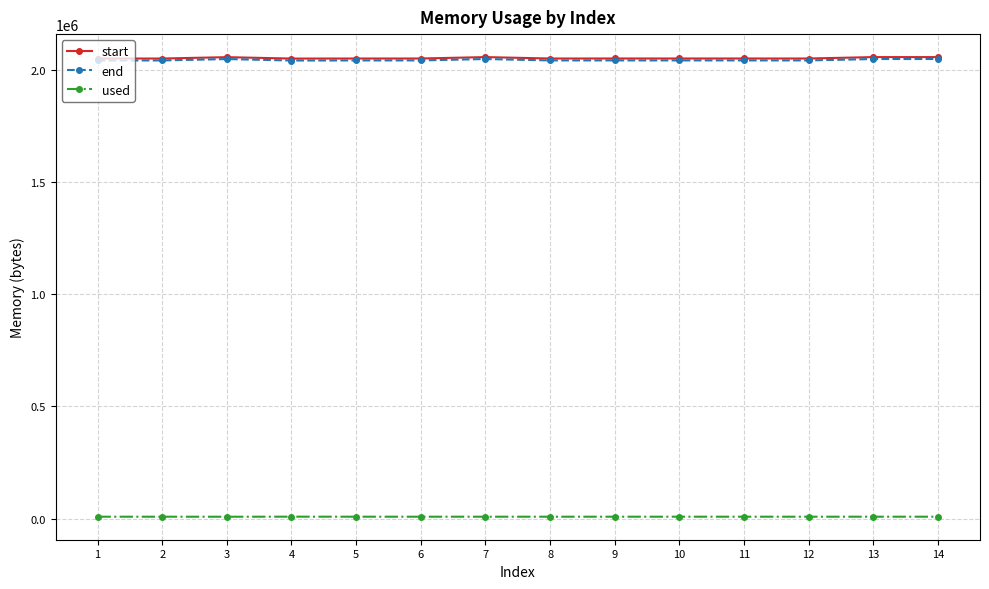

True or false: used and start cross at least once.

False